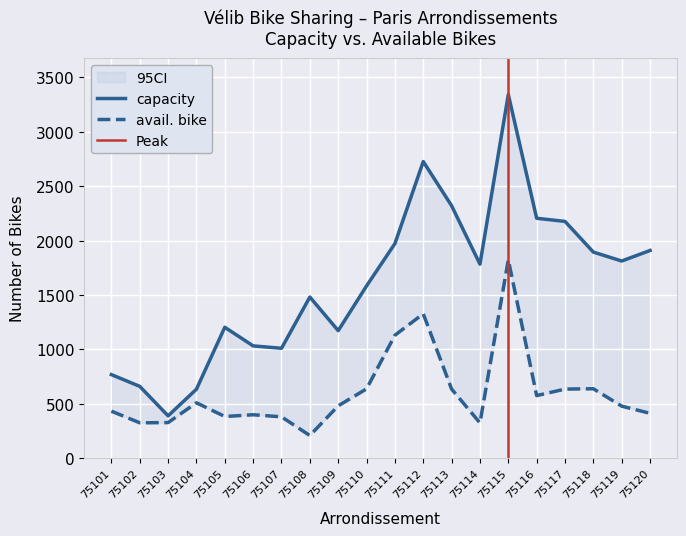

Which has a higher value, 75120 or 75104?

75120